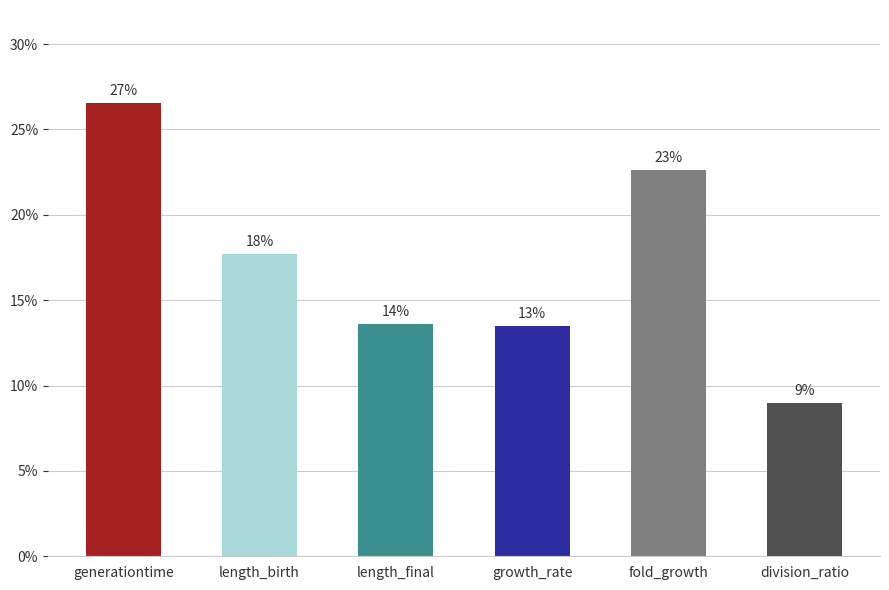

Are the bars horizontal?

No